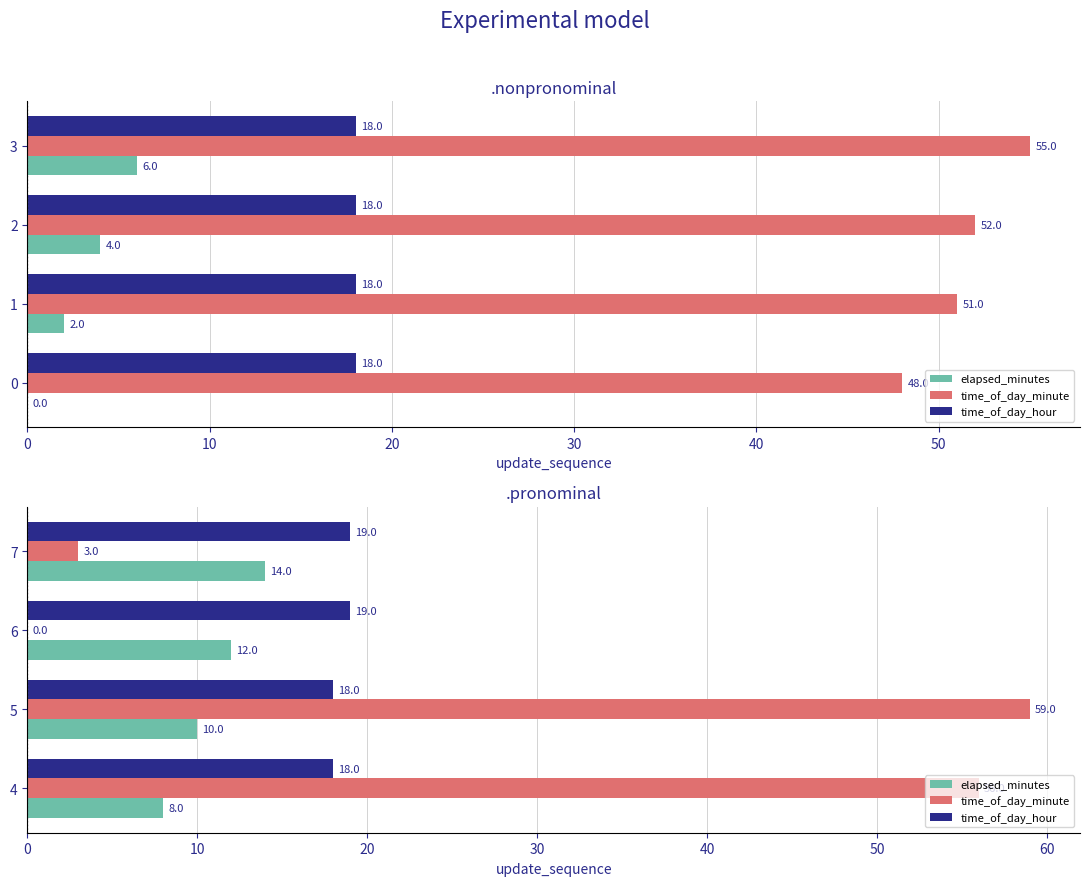

How many data points in time_of_day_hour are less than 19?

2